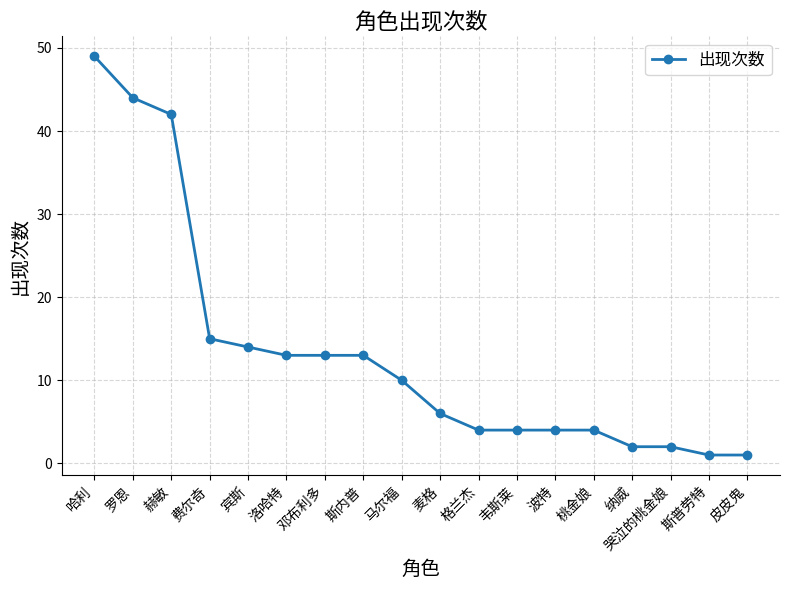

What is the value of the 11th point from the left?

4